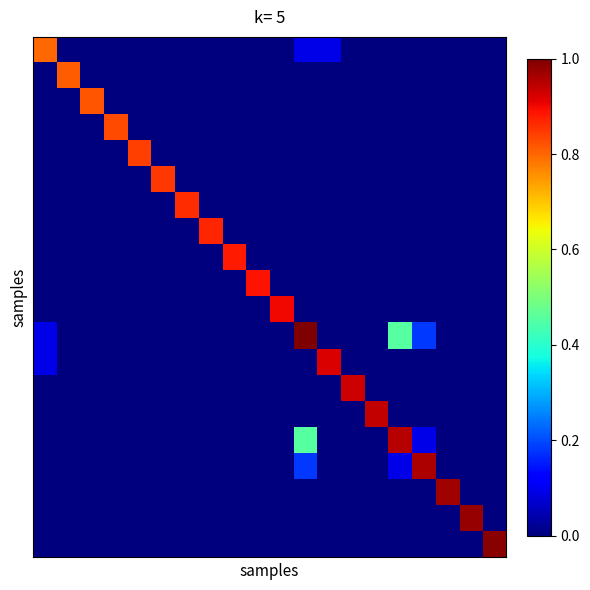

At which category is the sum across all series the highest?

11